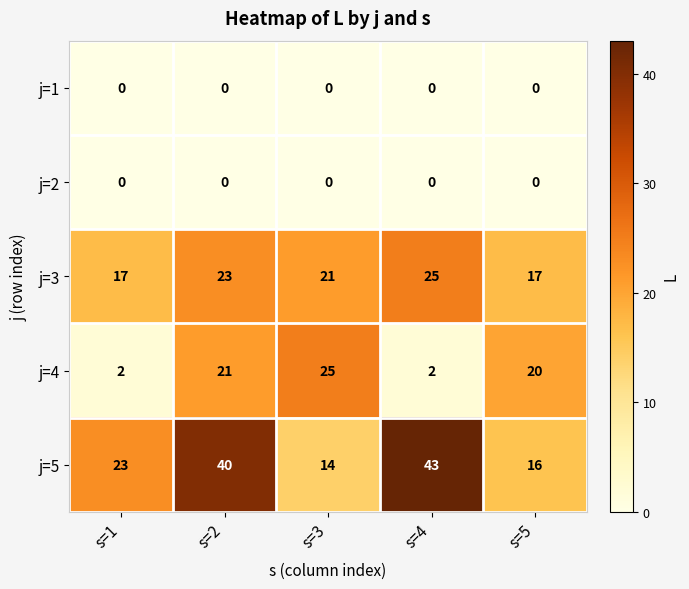

What is the maximum value shown in the chart?

43